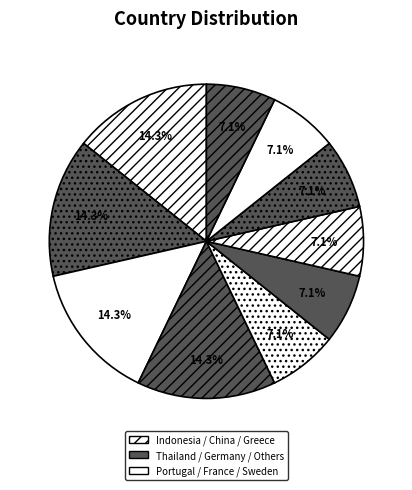

What is the largest slice in the pie chart?

Indonesia